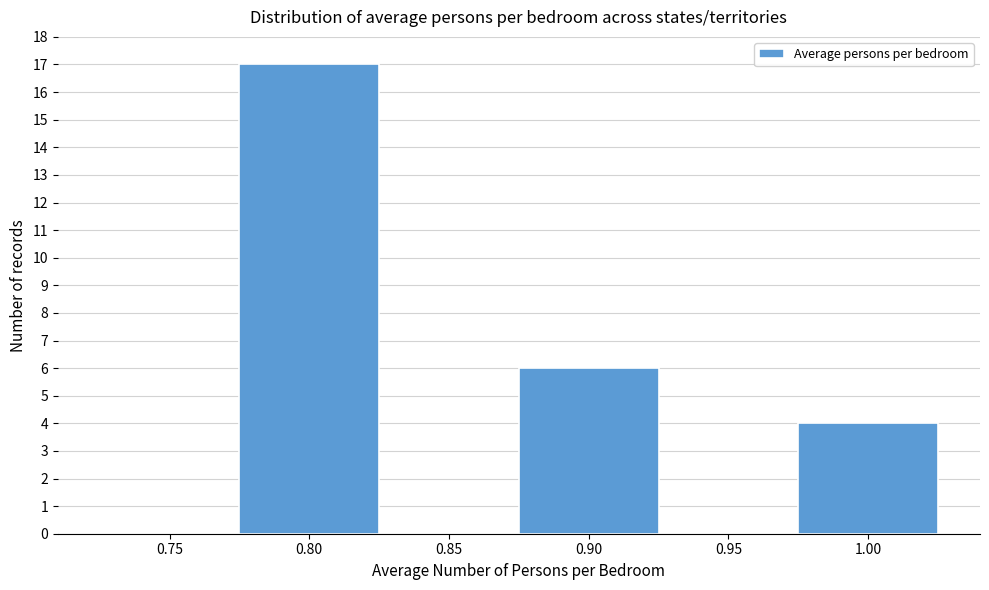

Reading left to right, extract all data points from this chart.

0.75=0	0.80=17	0.85=0	0.90=6	0.95=0	1.00=4